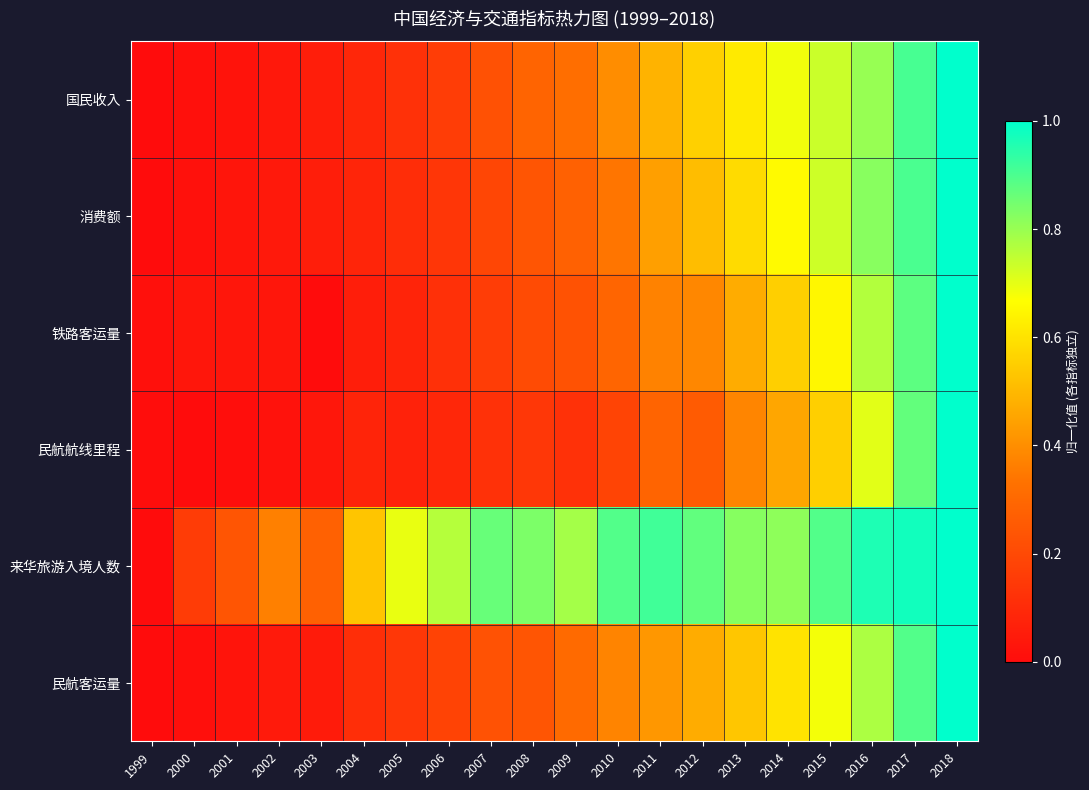

Reading left to right, transcribe all the data shown in this chart.

国民收入: 1999=0.0	2000=0.0	2001=0.0	2002=0.0	2003=0.1	2004=0.1	2005=0.1	2006=0.2	2007=0.2	2008=0.3	2009=0.3	2010=0.4	2011=0.5	2012=0.6	2013=0.6	2014=0.7	2015=0.7	2016=0.8	2017=0.9	2018=1.0
消费额: 1999=0.0	2000=0.0	2001=0.0	2002=0.0	2003=0.1	2004=0.1	2005=0.1	2006=0.1	2007=0.2	2008=0.2	2009=0.3	2010=0.3	2011=0.4	2012=0.5	2013=0.6	2014=0.7	2015=0.7	2016=0.8	2017=0.9	2018=1.0
铁路客运量: 1999=0.0	2000=0.0	2001=0.0	2002=0.0	2003=0.0	2004=0.1	2005=0.1	2006=0.1	2007=0.2	2008=0.2	2009=0.2	2010=0.3	2011=0.4	2012=0.4	2013=0.5	2014=0.6	2015=0.7	2016=0.8	2017=0.9	2018=1.0
民航航线里程: 1999=0.0	2000=0.0	2001=0.0	2002=0.0	2003=0.0	2004=0.1	2005=0.1	2006=0.1	2007=0.1	2008=0.1	2009=0.1	2010=0.2	2011=0.3	2012=0.3	2013=0.4	2014=0.5	2015=0.6	2016=0.7	2017=0.9	2018=1.0
来华旅游入境人数: 1999=0.0	2000=0.2	2001=0.2	2002=0.4	2003=0.3	2004=0.5	2005=0.7	2006=0.8	2007=0.9	2008=0.8	2009=0.8	2010=0.9	2011=0.9	2012=0.9	2013=0.8	2014=0.8	2015=0.9	2016=1.0	2017=1.0	2018=1.0
民航客运量: 1999=0.0	2000=0.0	2001=0.0	2002=0.0	2003=0.0	2004=0.1	2005=0.1	2006=0.2	2007=0.2	2008=0.2	2009=0.3	2010=0.4	2011=0.4	2012=0.5	2013=0.5	2014=0.6	2015=0.7	2016=0.8	2017=0.9	2018=1.0